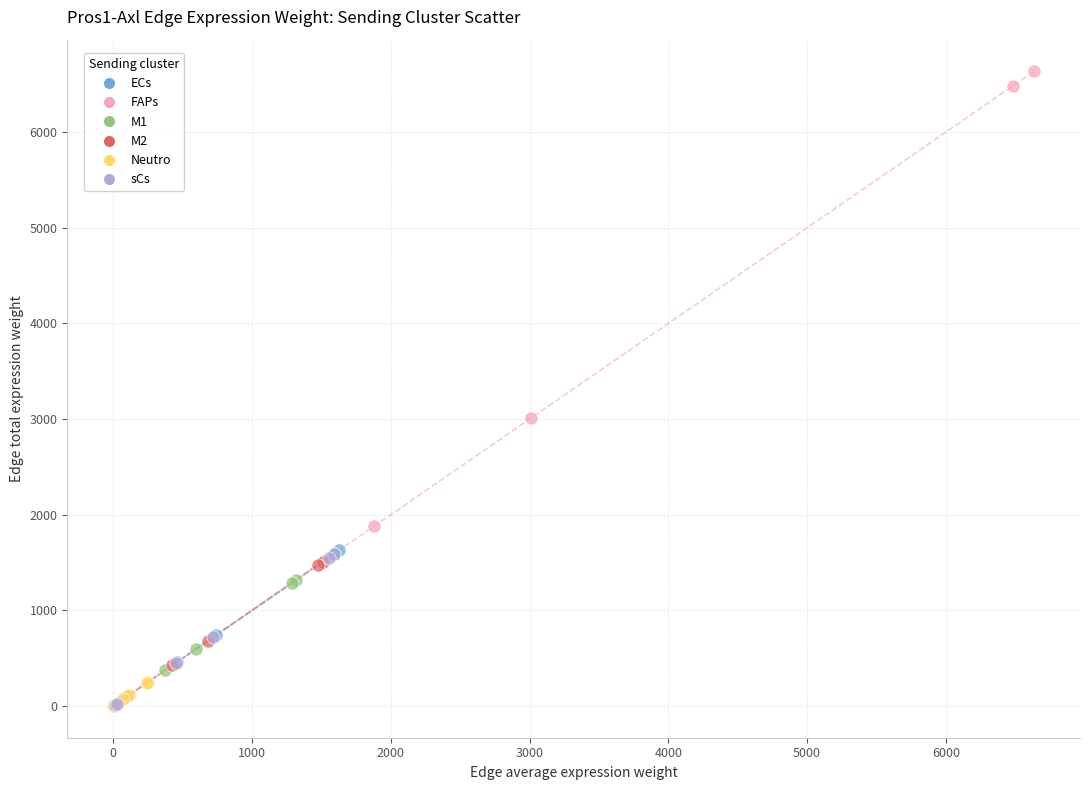

Which series has the largest Y range (max minus min)?

FAPs